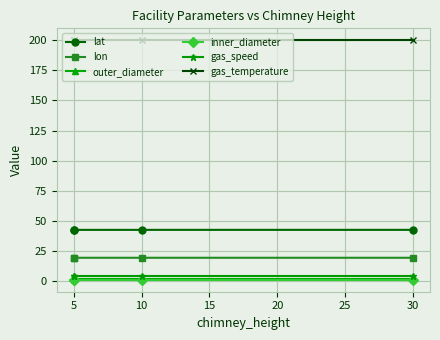

True or false: lat and gas_temperature intersect in this chart.

False